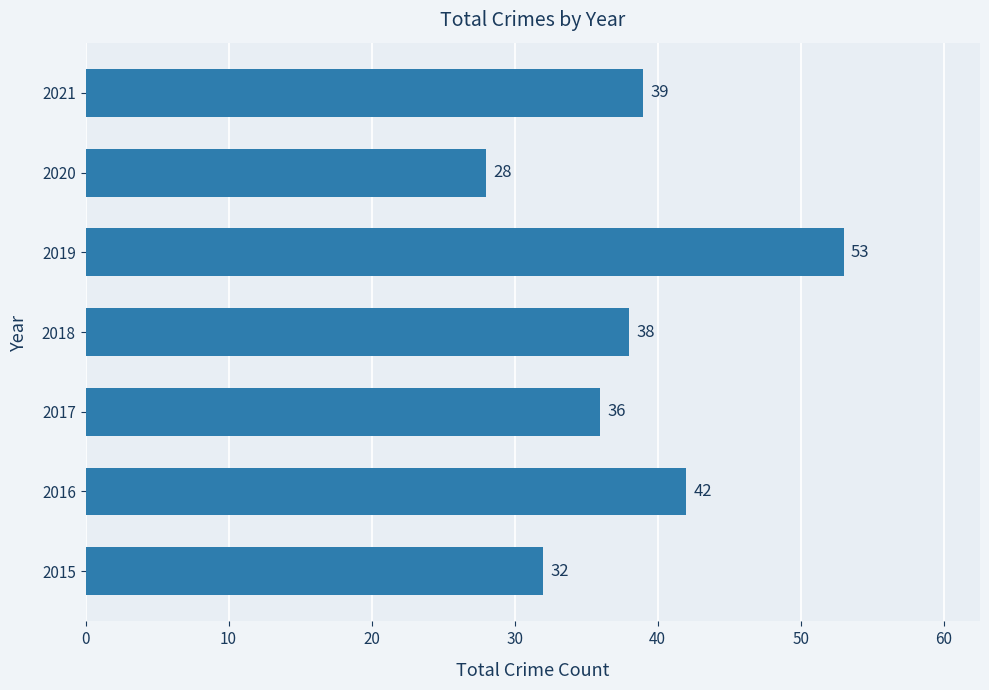

True or false: the data shows 32 at 2015.

True